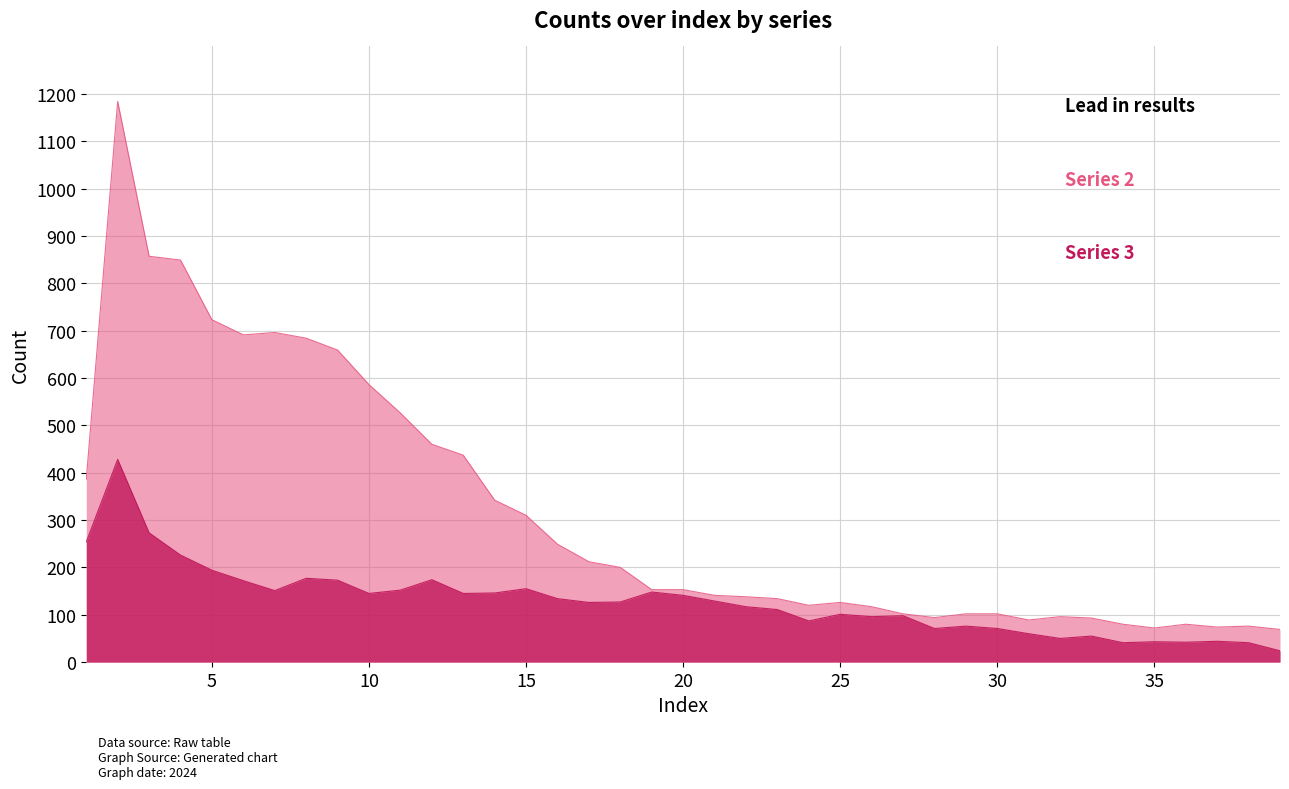

How many categories are shown in the chart?

39